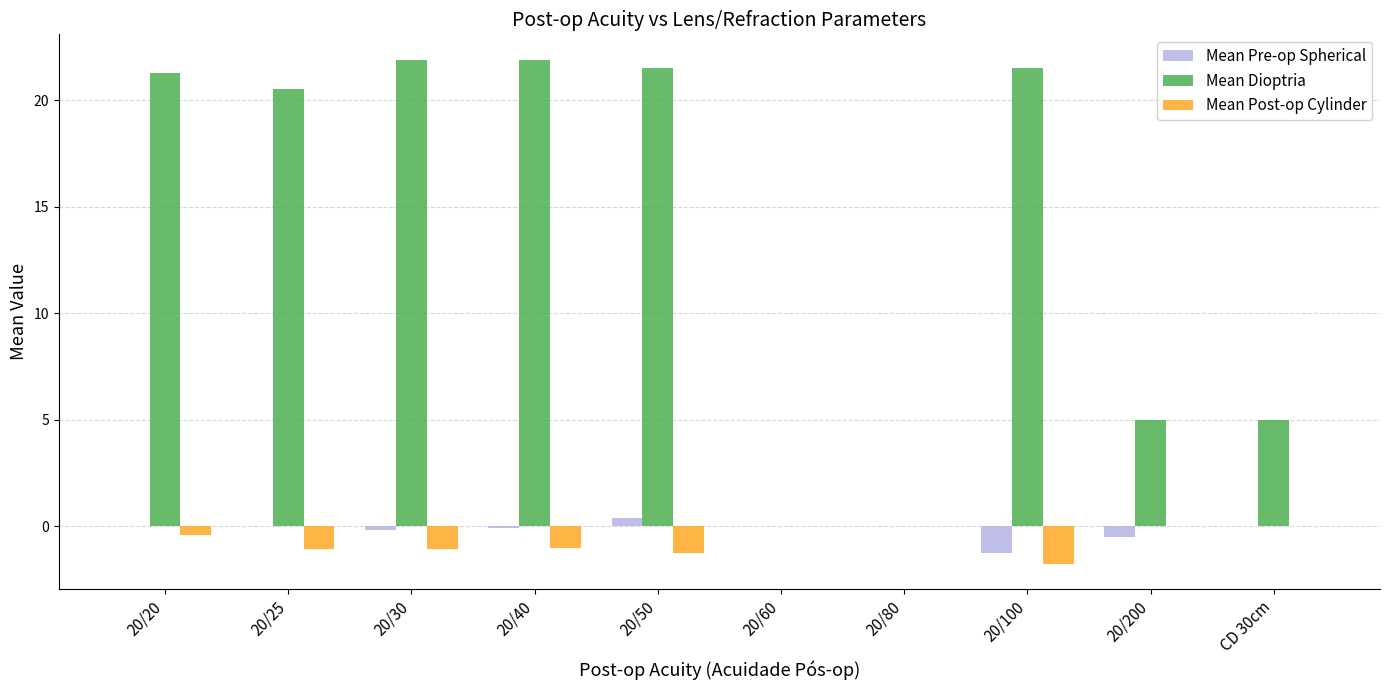

Are the bars horizontal?

No